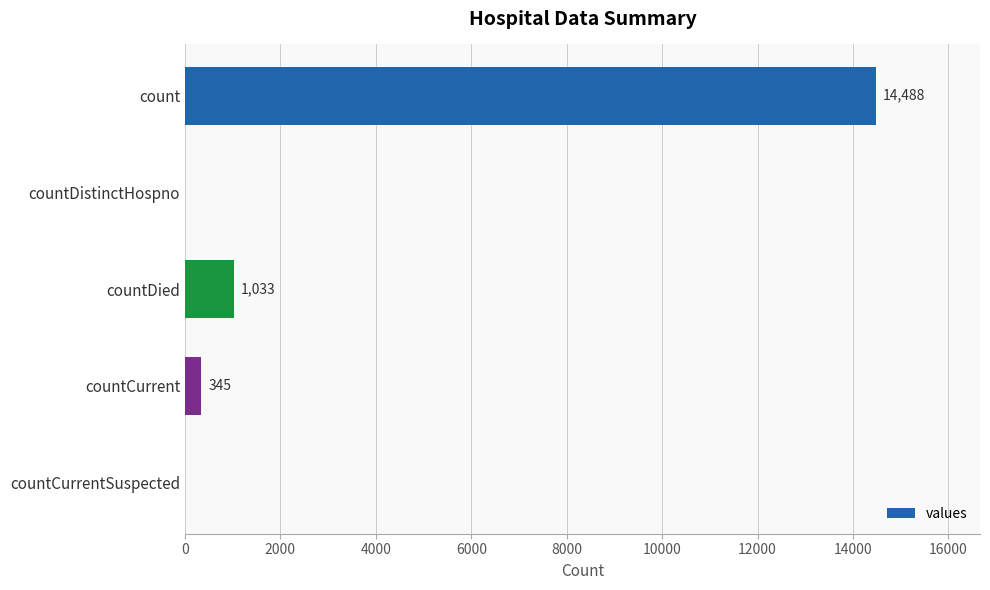

What is the sum of all values?

15866